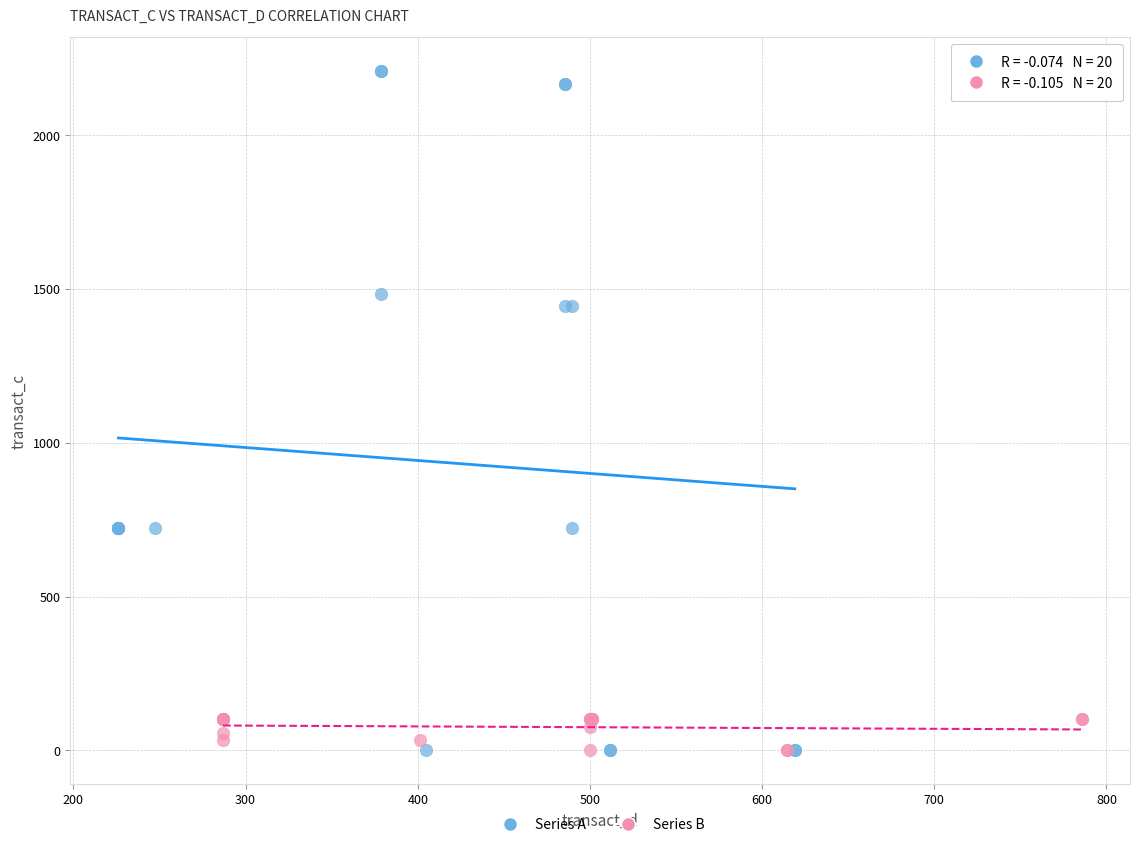

Which series contains the highest Y value?

Series A